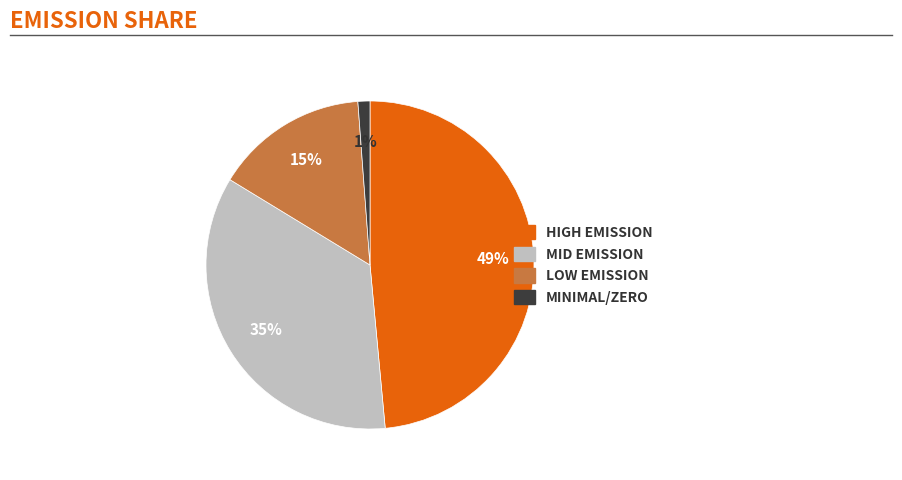

To the nearest percent, what is the average slice percentage?

25%